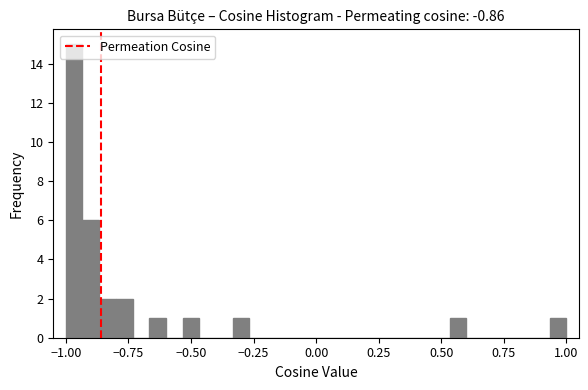

Read against the x-axis, roughly where is the centre of the tallest bar?

-0.95